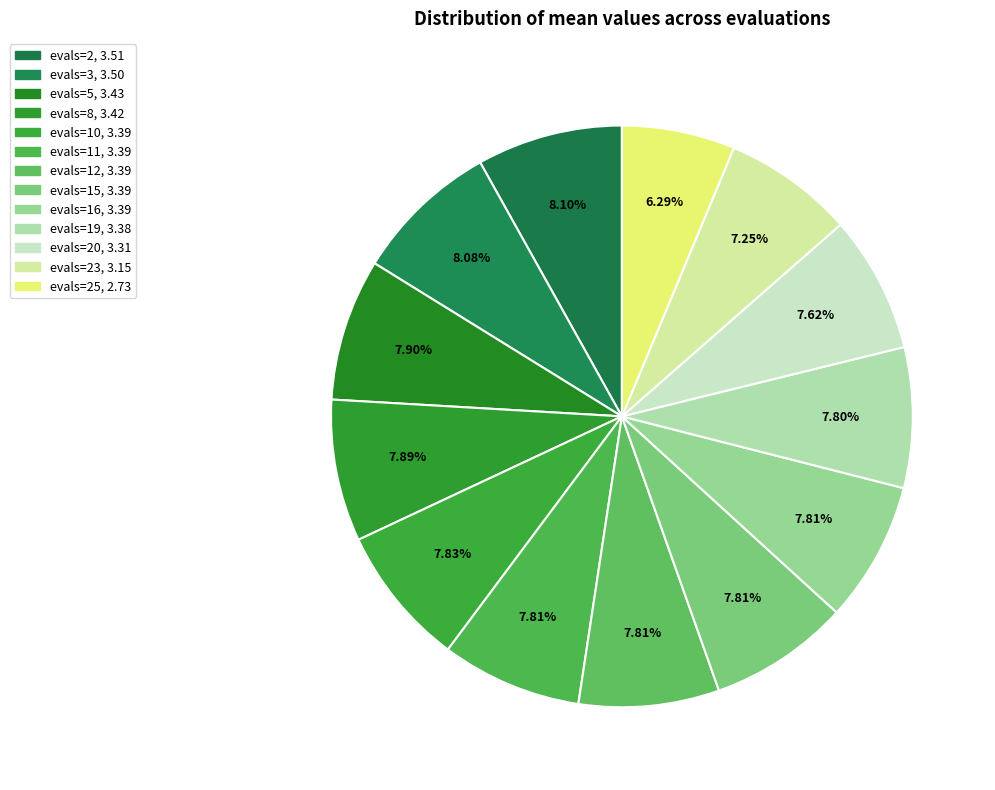

Rank the categories by value from lowest to highest.

evals=25, evals=23, evals=20, evals=19, evals=16, evals=15, evals=12, evals=11, evals=10, evals=8, evals=5, evals=3, evals=2